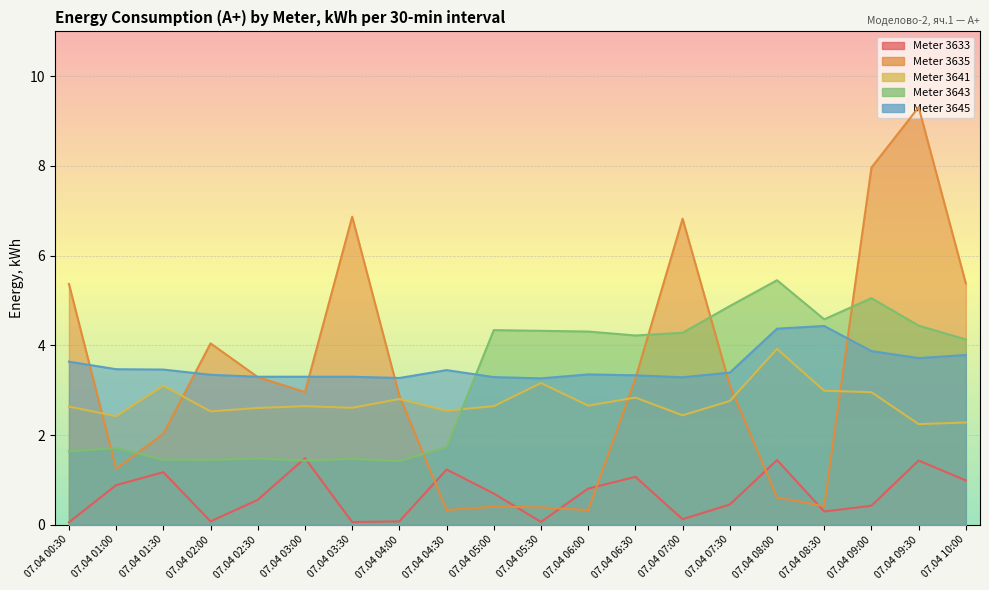

Rank the categories by row_3641 value from highest to lowest.

07.04 08:00, 07.04 05:30, 07.04 01:30, 07.04 08:30, 07.04 09:00, 07.04 06:30, 07.04 04:00, 07.04 07:30, 07.04 06:00, 07.04 03:00, 07.04 05:00, 07.04 00:30, 07.04 03:30, 07.04 02:30, 07.04 04:30, 07.04 02:00, 07.04 07:00, 07.04 01:00, 07.04 10:00, 07.04 09:30